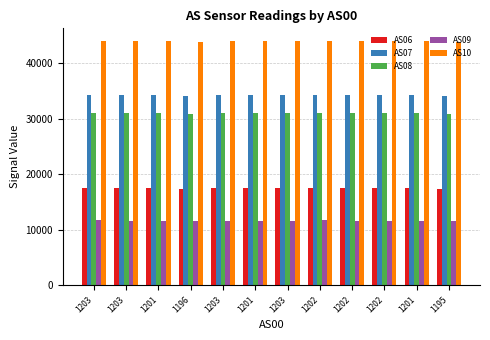

How many groups of bars are there?

12